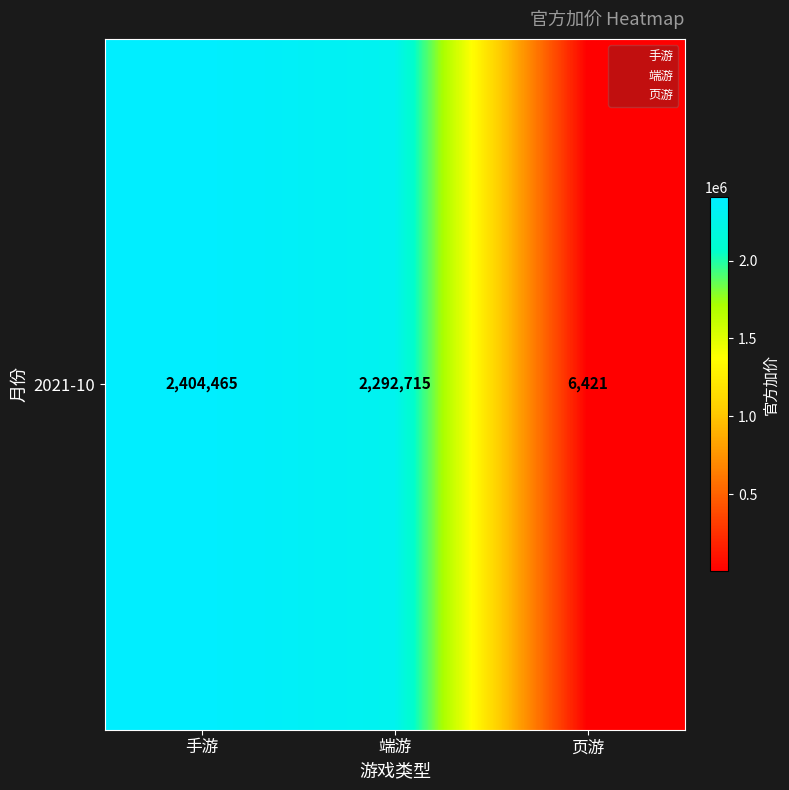

Reading left to right, transcribe all the data shown in this chart.

2404464.9	2292715.0	6420.9